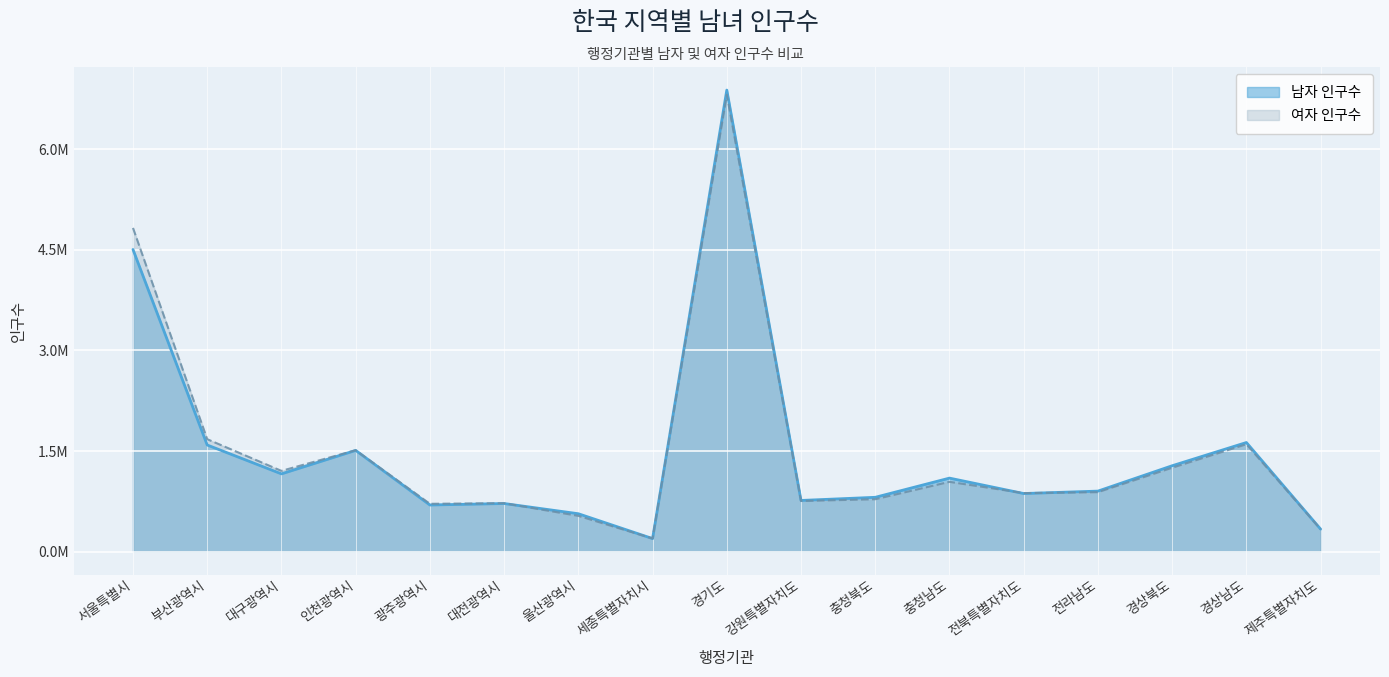

Where do 여자 인구수 and 남자 인구수 first cross each other?

대전광역시 and 울산광역시